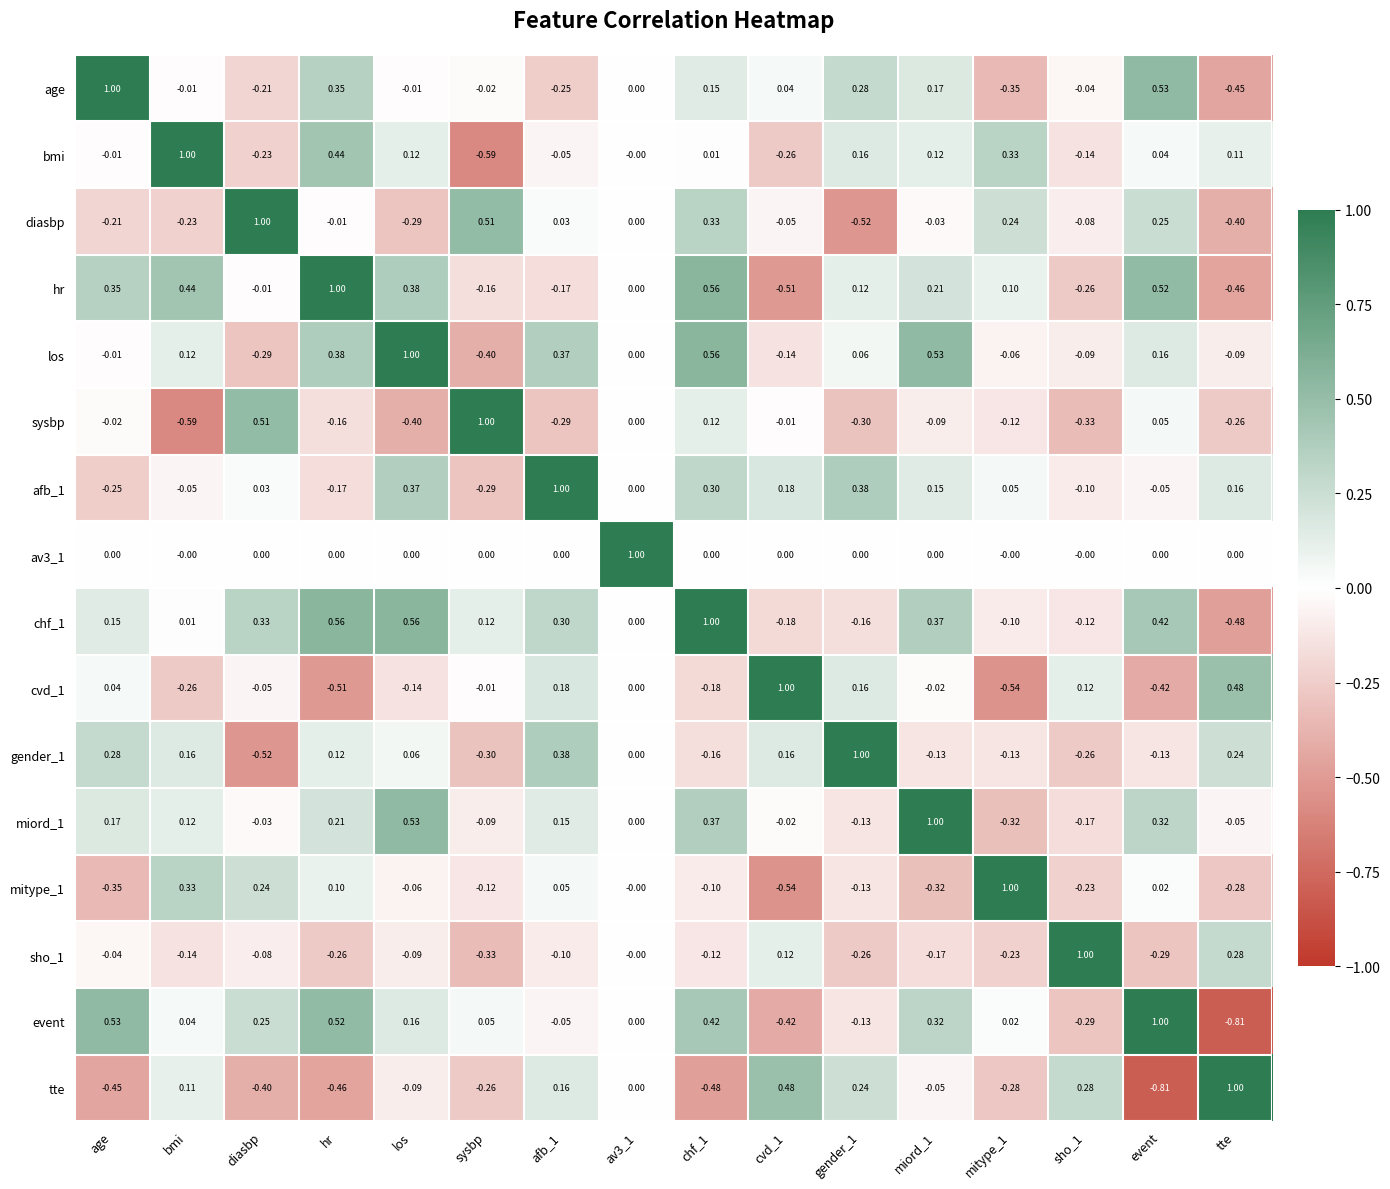

Is the value of afb_1 at av3_1 greater than the value of diasbp at hr?

Yes